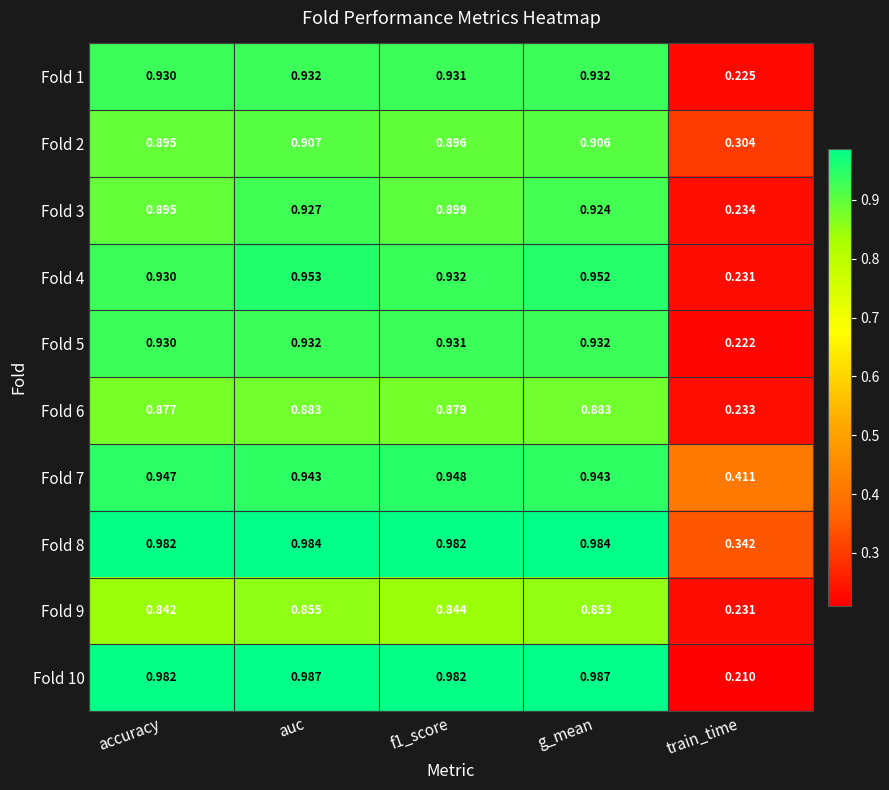

Where is Fold 8 nearest to the value 0?

train_time